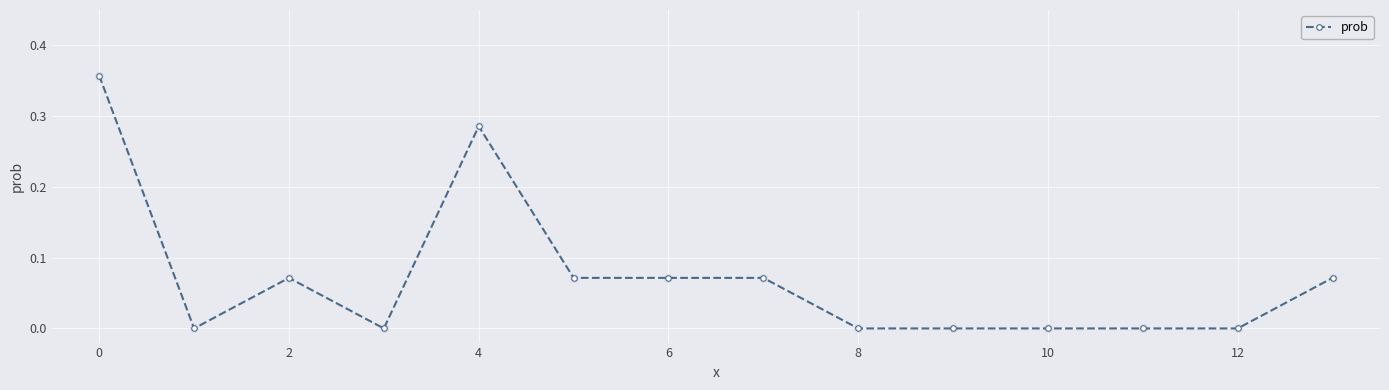

What is the sum of all values?

1.0